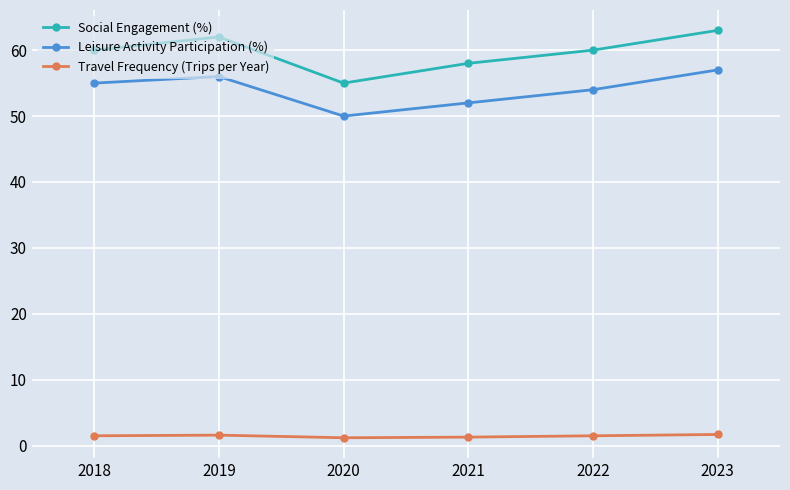

What value does the Travel Frequency (Trips per Year) series have at 2021?

1.3